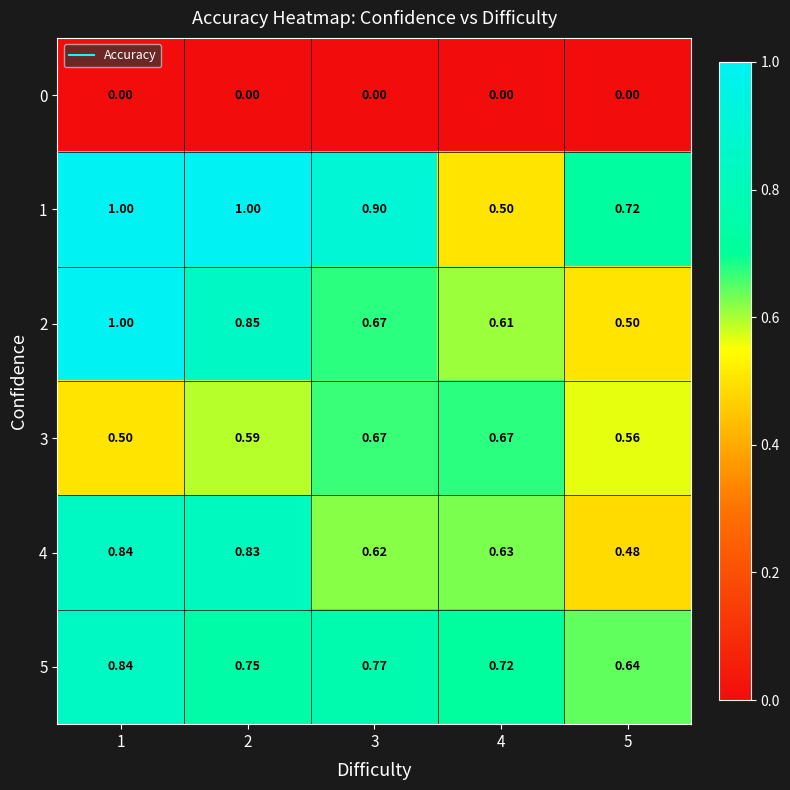

Is the value of 2 at 1 greater than the value of 1 at 5?

Yes